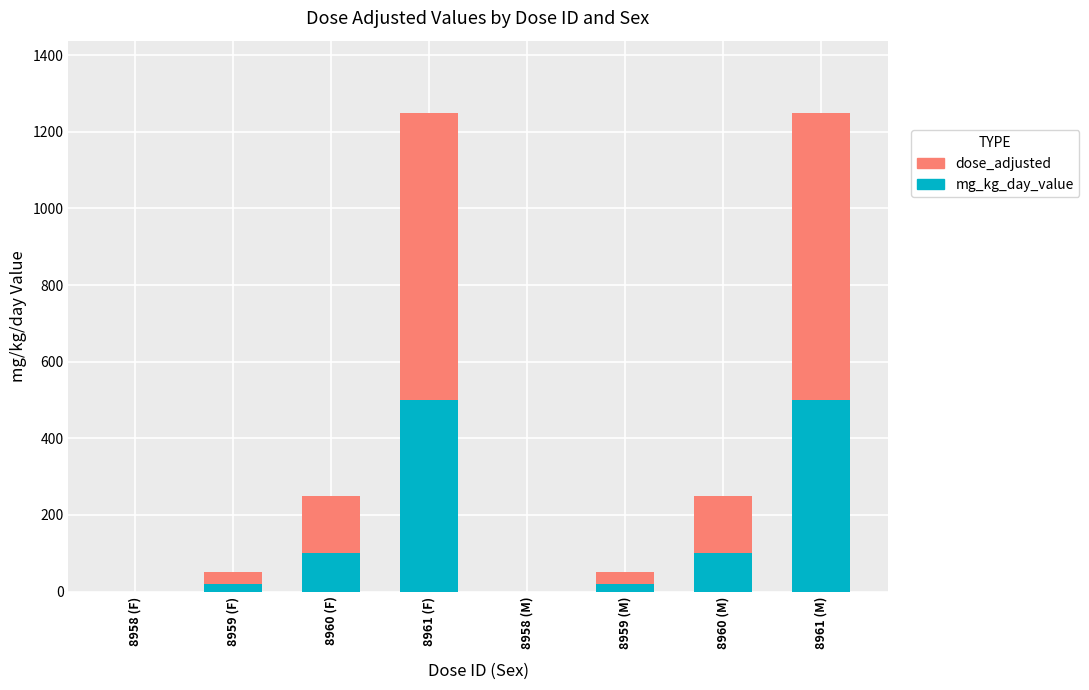

The value of mg_kg_day_value at 8958 (M) is 234. True or false?

False